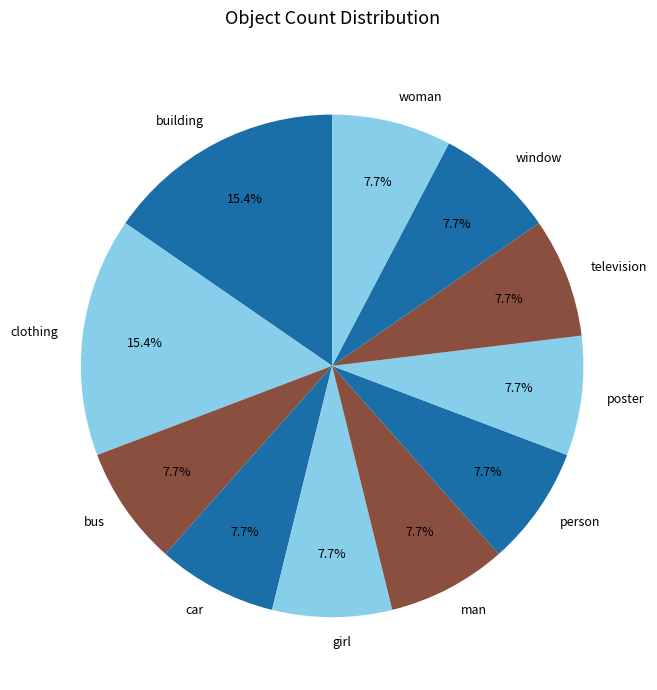

Is it true that person is 8% of the pie?

True